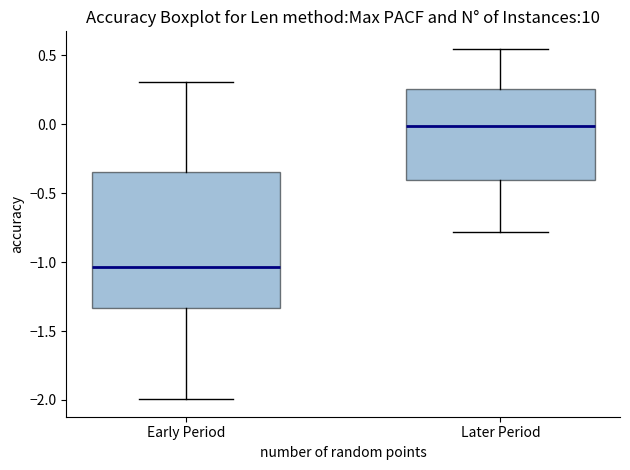

Reading left to right, transcribe this box plot: for each box, give where its median line is, the range the box spans, and where its two whiskers end, as read against the y-axis. The values are not printed on the chart, so give them approximately, as read against the axis.

Early Period: median -1.05, box -1.35 to -0.35, whiskers -2.00 to 0.30
Later Period: median 0.00, box -0.40 to 0.25, whiskers -0.80 to 0.55